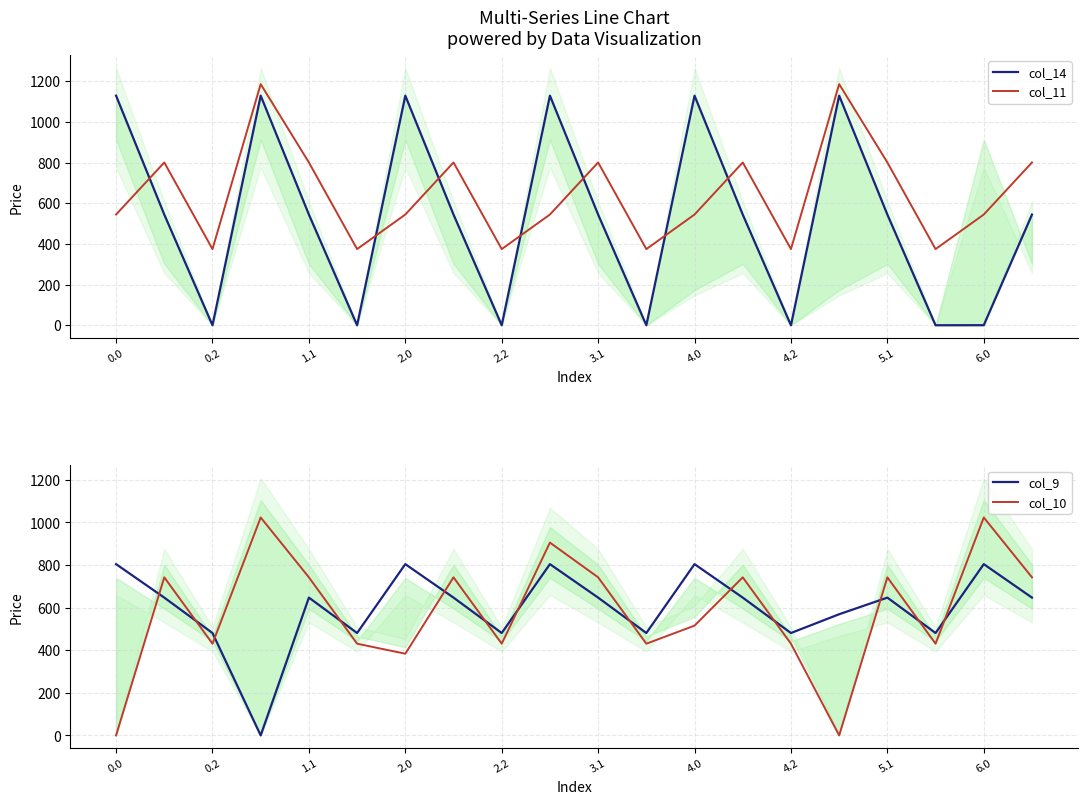

Where is the first local minimum for col_11?

0.2